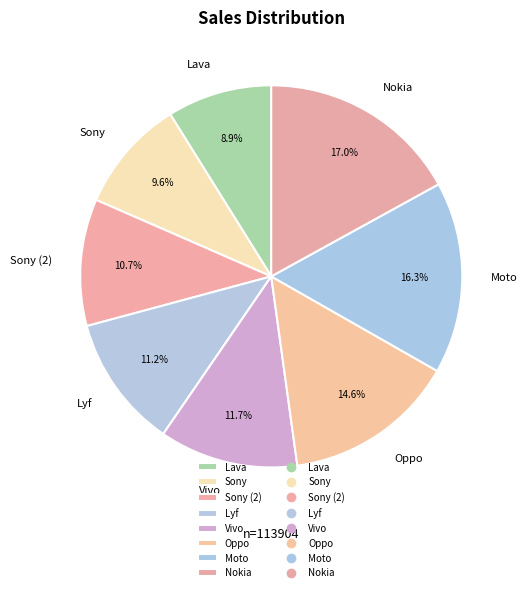

To the nearest percent, what is the combined percentage of Sony and Lava?

18%